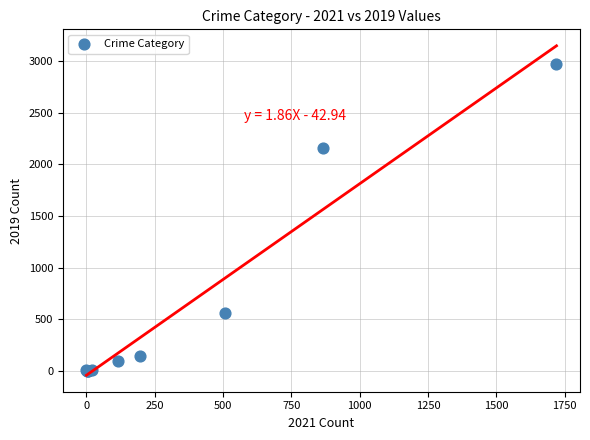

What Y value in the scatter plot is closest to 1487?

2162